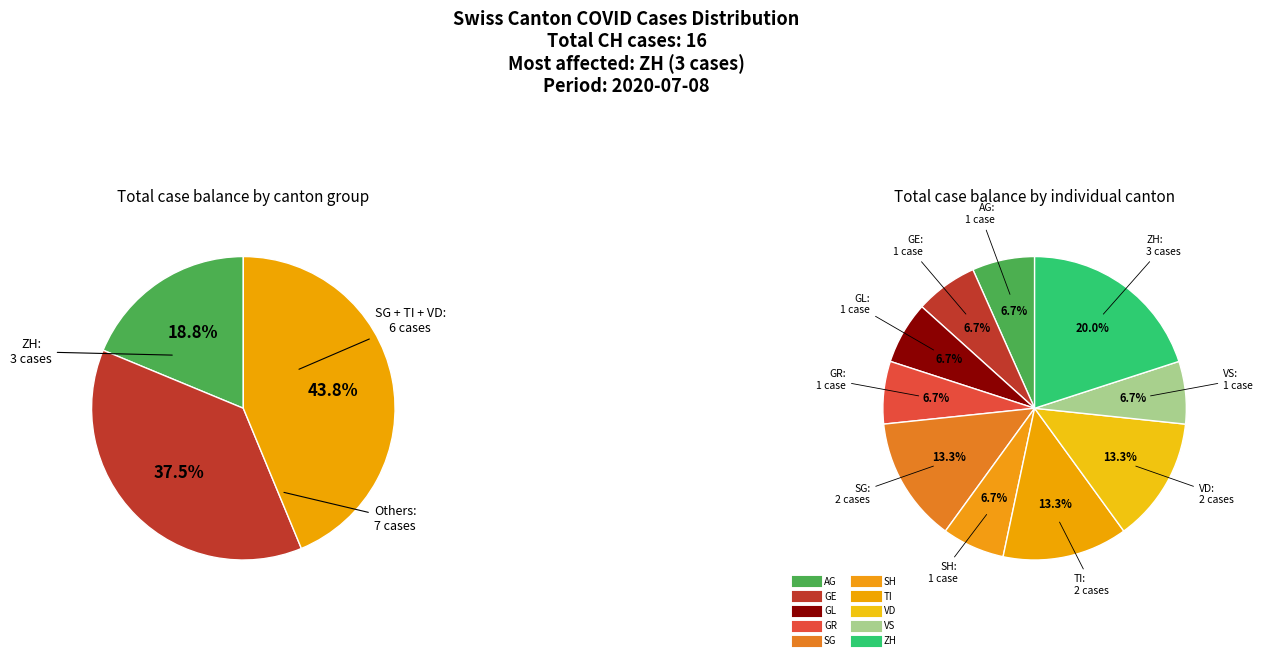

How many slices are in this pie chart?

10